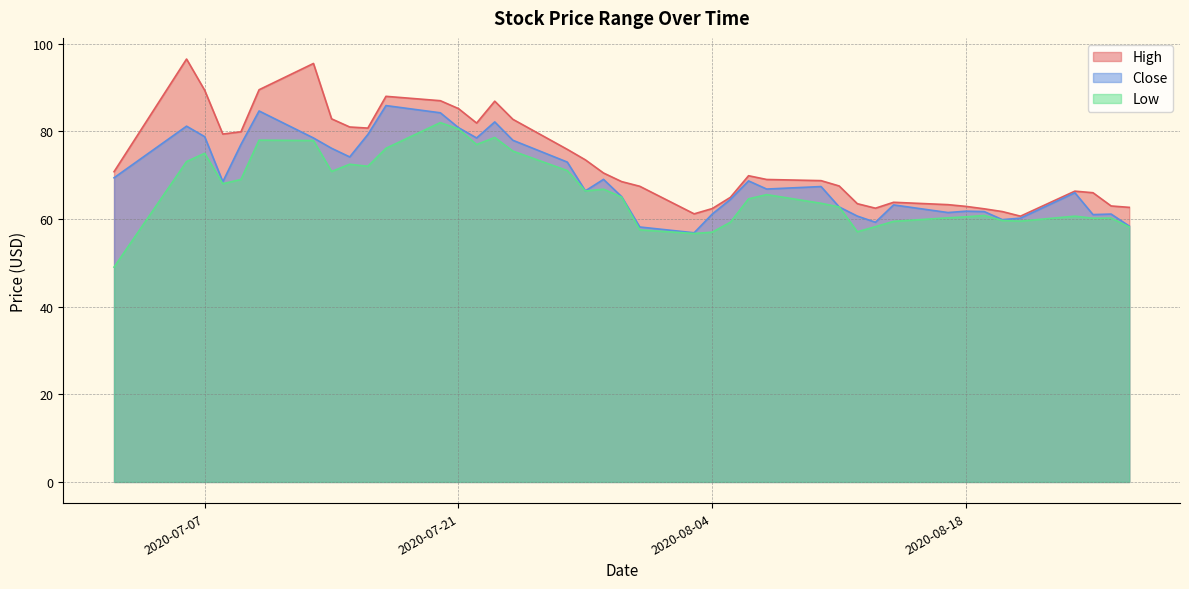

Rank the series by their maximum value, from highest to lowest.

High, Close, Low